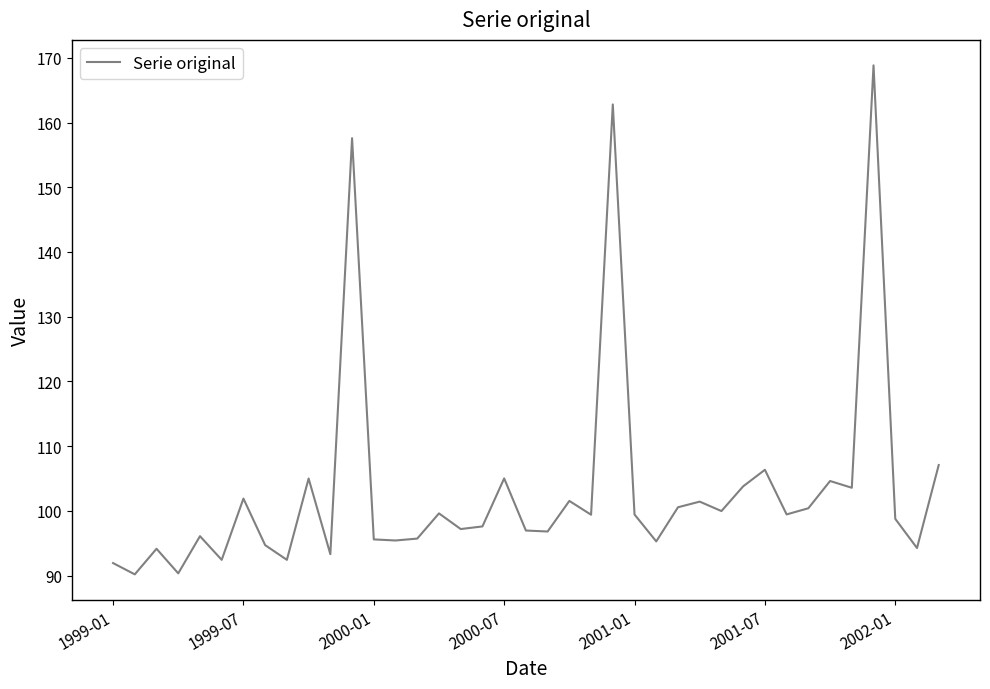

What is the maximum value shown in the chart?

168.8